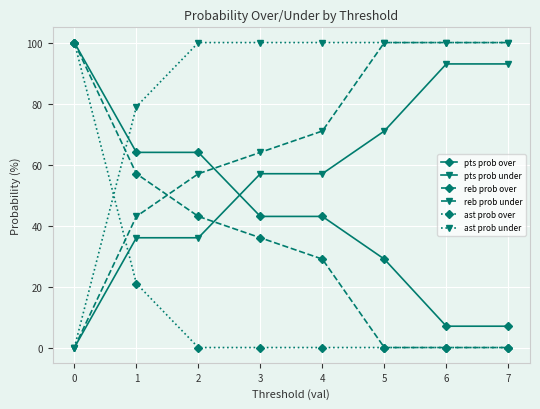

Which series has the largest total across all categories?

ast prob under